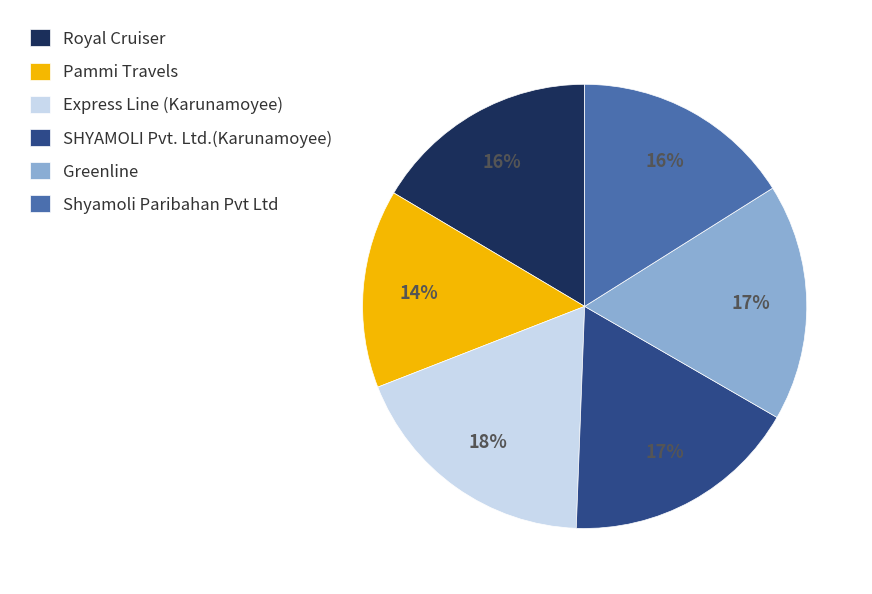

Does Shyamoli Paribahan Pvt Ltd account for over 50% of the chart?

No